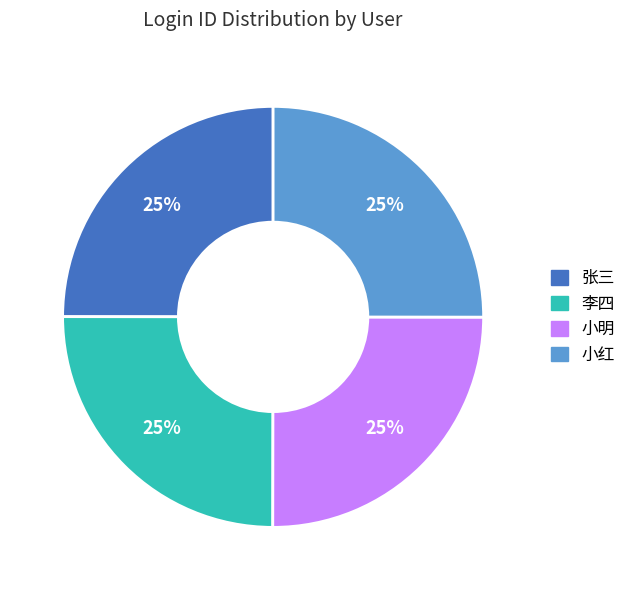

What is the ratio of the value at 小明 to the value at 张三?

1.0